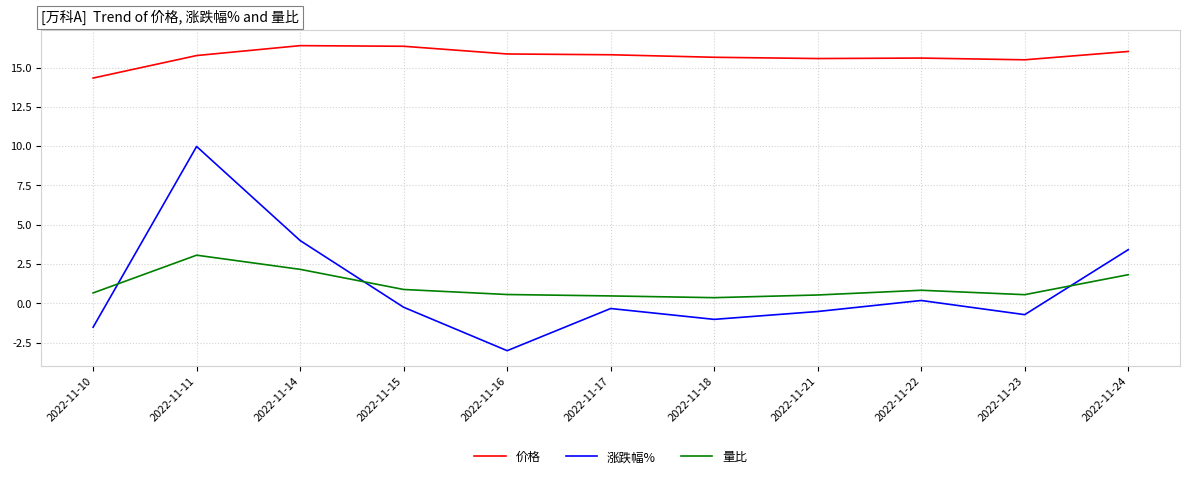

What is the minimum value for 价格?

14.3